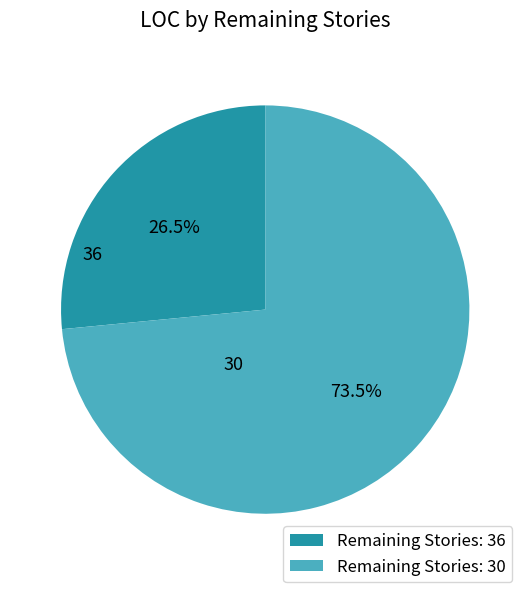

How many slices are in this pie chart?

2